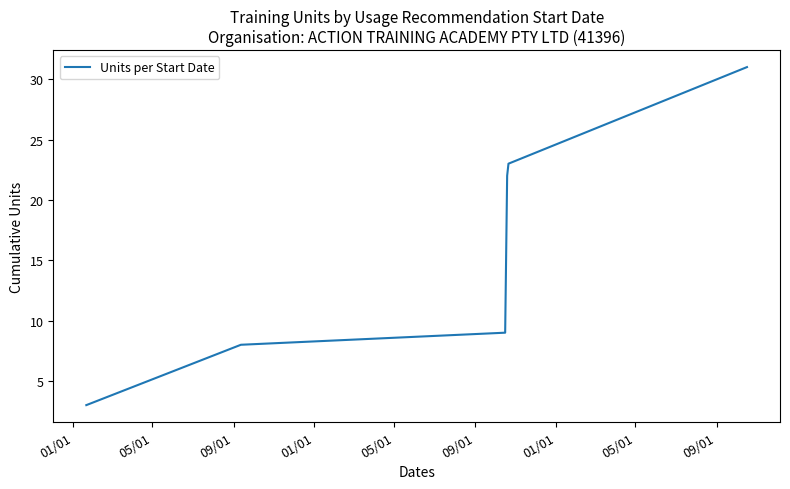

What is the difference between the second highest and minimum values?

20